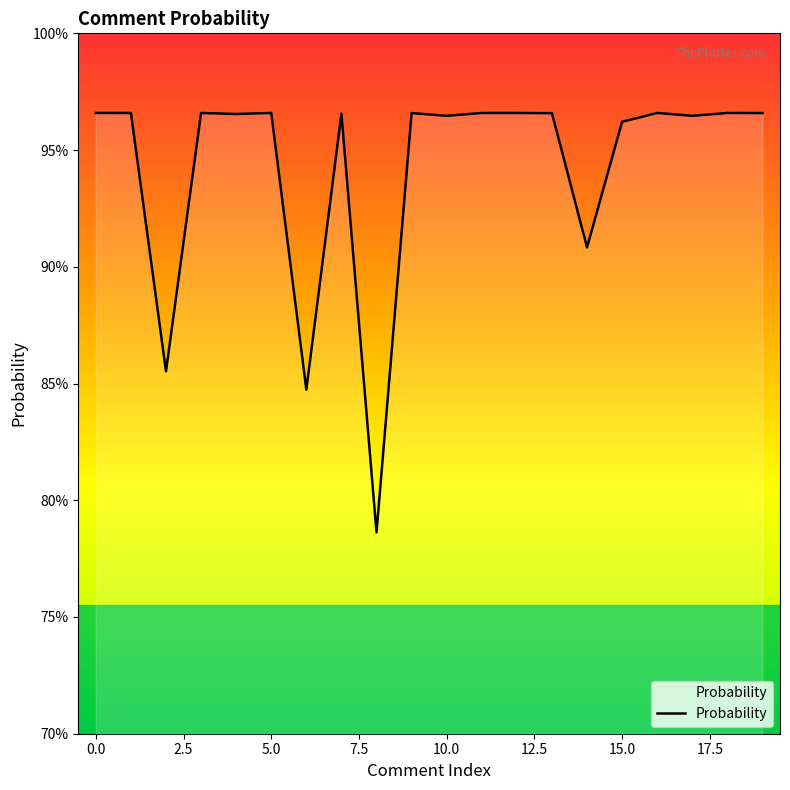

Approximately how many times larger is the value at 14 compared to 6?

1.1